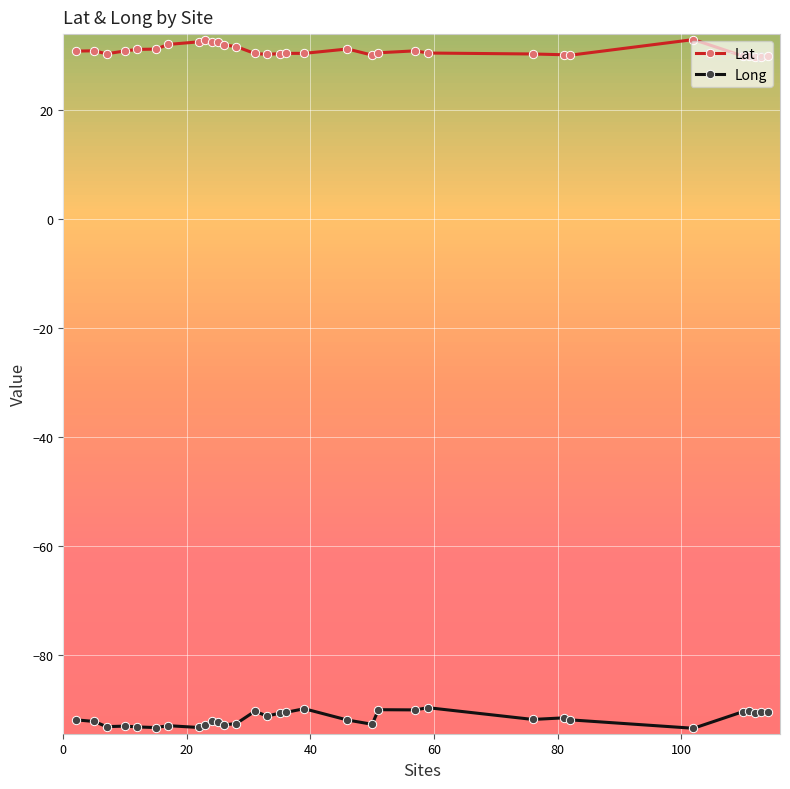

List the series in order of their peak value, lowest first.

Long, Lat